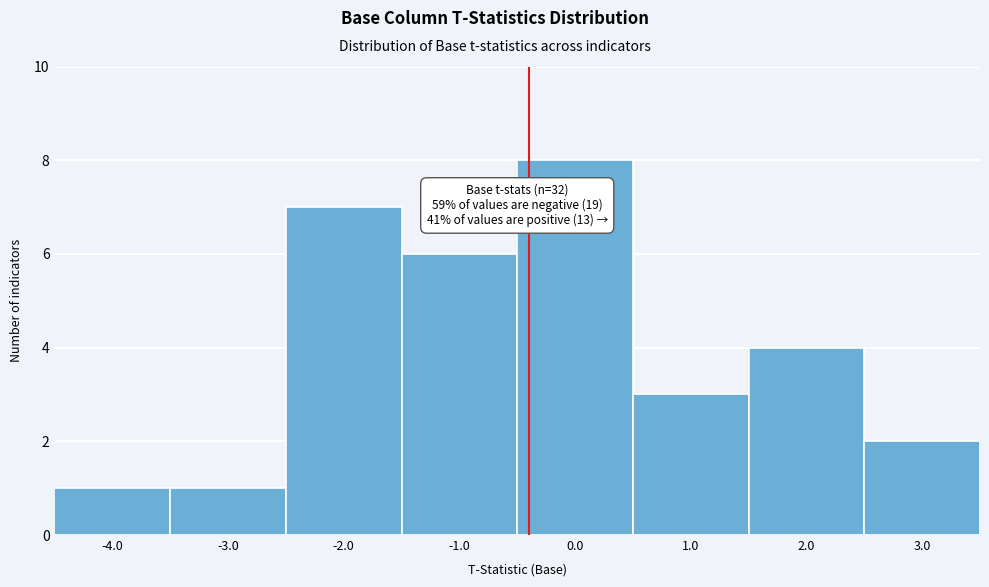

Which range on the x-axis has the tallest bar?

-0.5 to 0.5